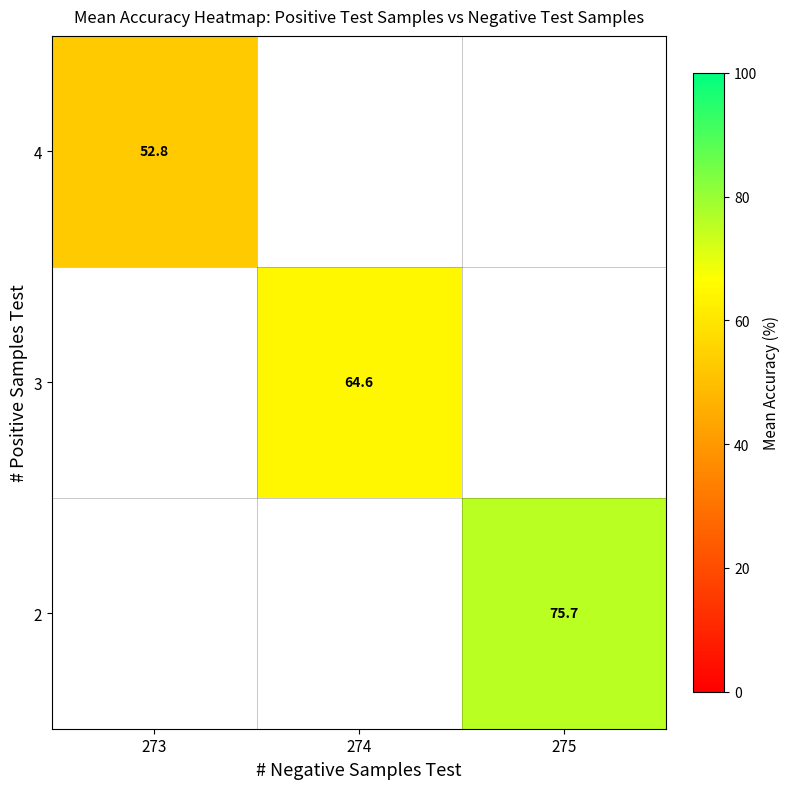

What is the maximum value shown in the chart?

75.7